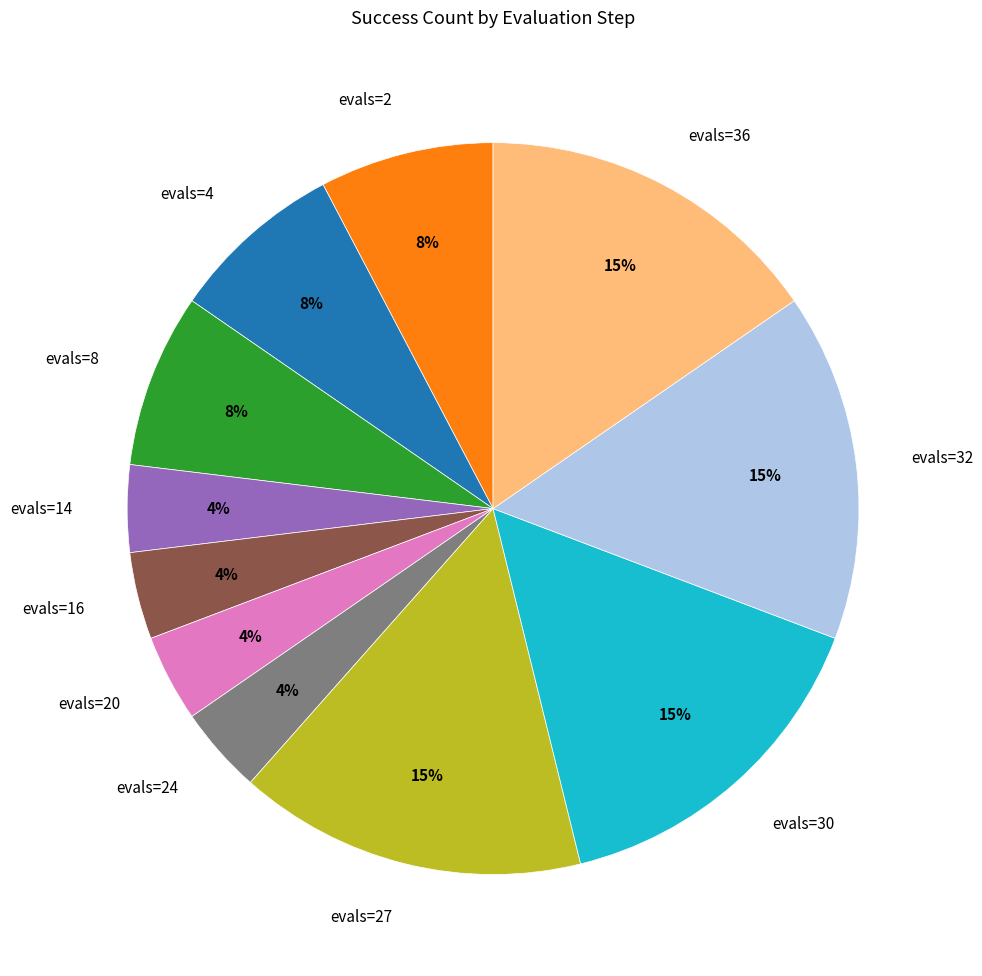

To the nearest percent, what portion does evals=4 represent?

8%